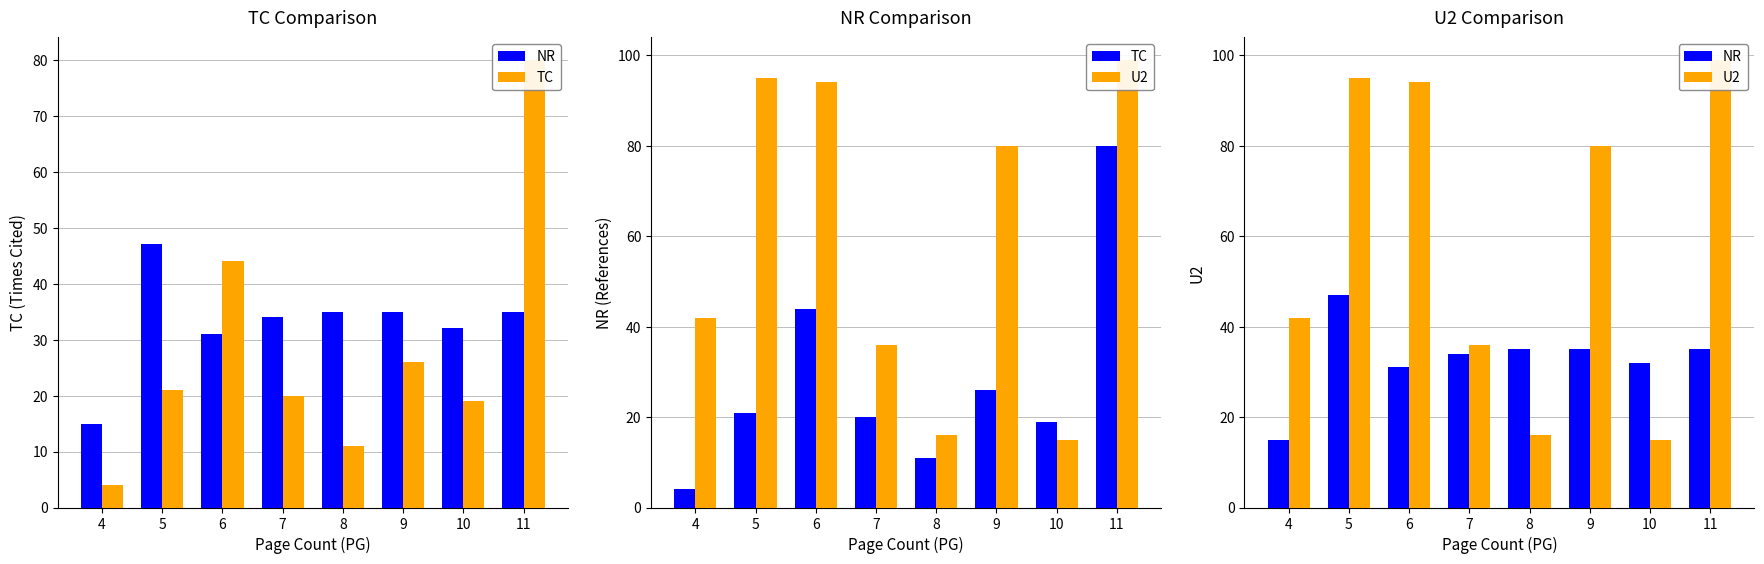

Where is NR nearest to the value 31?

6